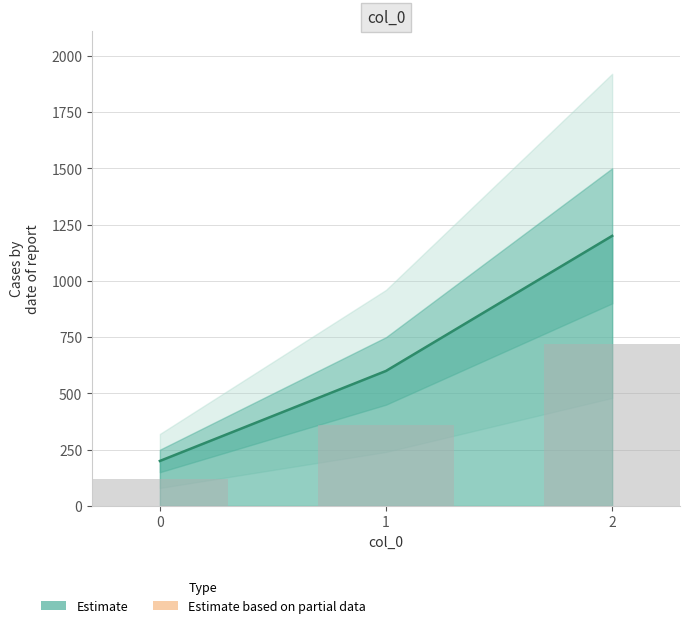

Reading left to right, extract all data points from this chart.

200	600	1200